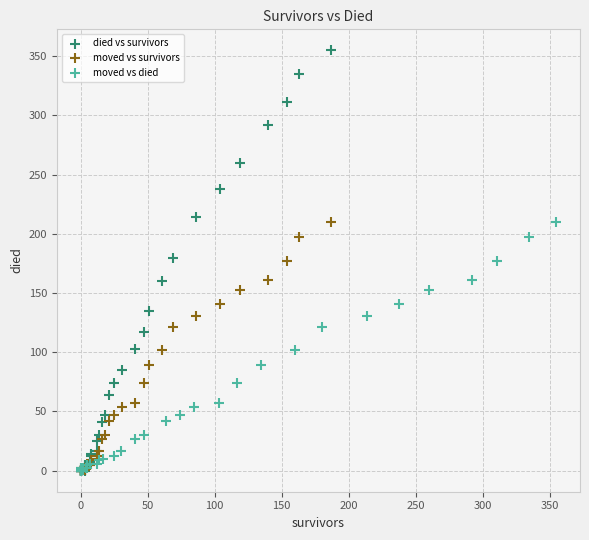

Which series has the widest spread of Y values?

died vs survivors